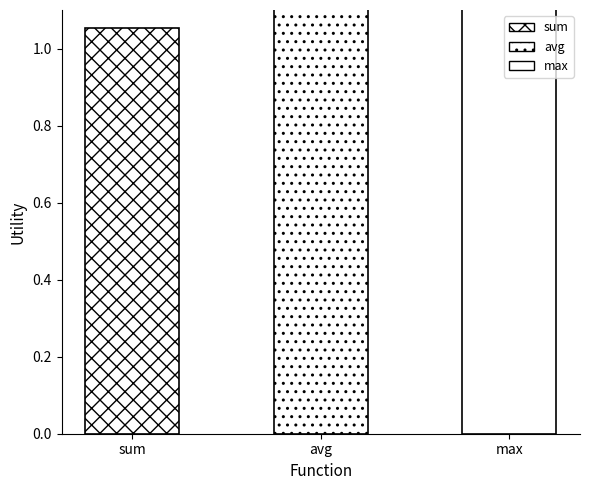

Reading left to right, transcribe all the data shown in this chart.

1.1	1.2	1.3